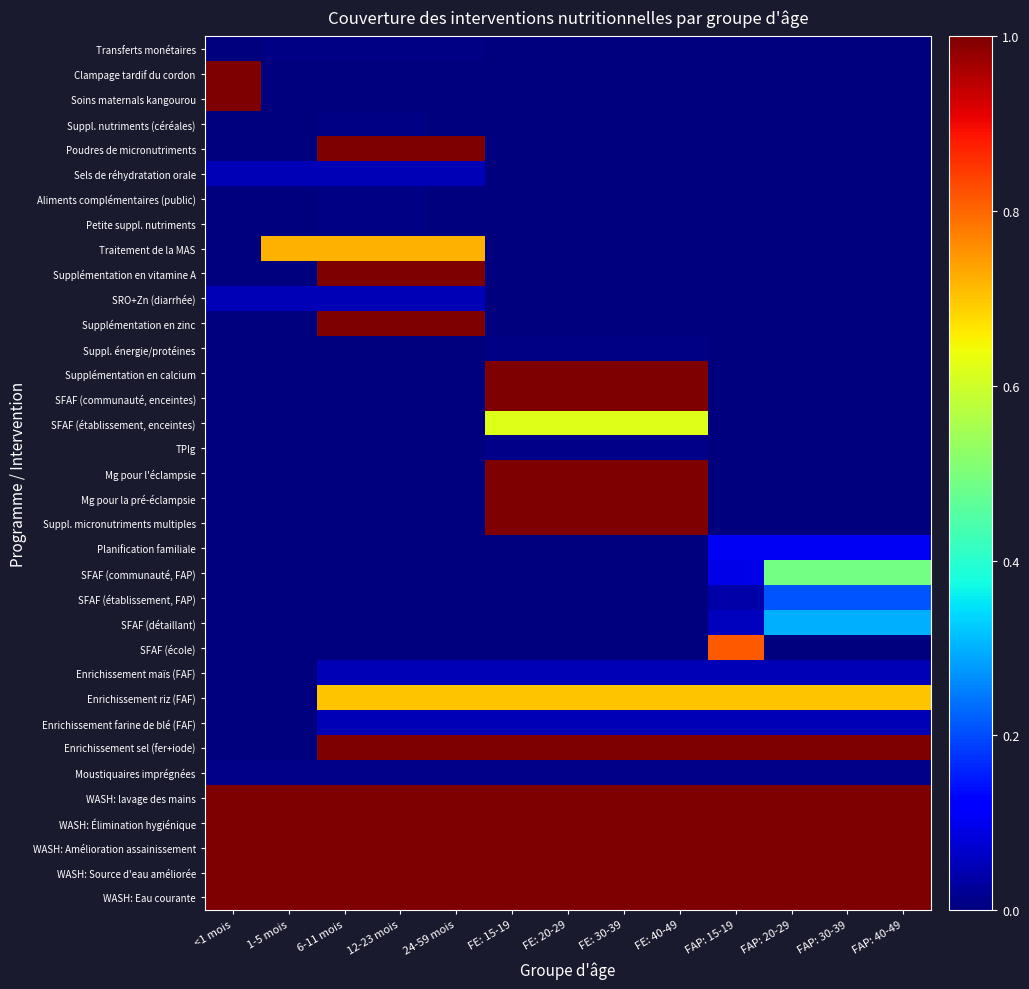

Reading left to right, transcribe all the data shown in this chart.

Transferts monétaires: <1 mois=0.0	1-5 mois=0.0	6-11 mois=0.0	12-23 mois=0.0	24-59 mois=0.0	FE: 15-19=0.0	FE: 20-29=0.0	FE: 30-39=0.0	FE: 40-49=0.0	FAP: 15-19=0.0	FAP: 20-29=0.0	FAP: 30-39=0.0	FAP: 40-49=0.0
Clampage tardif du cordon: <1 mois=1.0	1-5 mois=0.0	6-11 mois=0.0	12-23 mois=0.0	24-59 mois=0.0	FE: 15-19=0.0	FE: 20-29=0.0	FE: 30-39=0.0	FE: 40-49=0.0	FAP: 15-19=0.0	FAP: 20-29=0.0	FAP: 30-39=0.0	FAP: 40-49=0.0
Soins maternals kangourou: <1 mois=1.0	1-5 mois=0.0	6-11 mois=0.0	12-23 mois=0.0	24-59 mois=0.0	FE: 15-19=0.0	FE: 20-29=0.0	FE: 30-39=0.0	FE: 40-49=0.0	FAP: 15-19=0.0	FAP: 20-29=0.0	FAP: 30-39=0.0	FAP: 40-49=0.0
Suppl. nutriments (céréales): <1 mois=0.0	1-5 mois=0.0	6-11 mois=0.0	12-23 mois=0.0	24-59 mois=0.0	FE: 15-19=0.0	FE: 20-29=0.0	FE: 30-39=0.0	FE: 40-49=0.0	FAP: 15-19=0.0	FAP: 20-29=0.0	FAP: 30-39=0.0	FAP: 40-49=0.0
Poudres de micronutriments: <1 mois=0.0	1-5 mois=0.0	6-11 mois=1.0	12-23 mois=1.0	24-59 mois=1.0	FE: 15-19=0.0	FE: 20-29=0.0	FE: 30-39=0.0	FE: 40-49=0.0	FAP: 15-19=0.0	FAP: 20-29=0.0	FAP: 30-39=0.0	FAP: 40-49=0.0
Sels de réhydratation orale: <1 mois=0.0	1-5 mois=0.0	6-11 mois=0.0	12-23 mois=0.0	24-59 mois=0.0	FE: 15-19=0.0	FE: 20-29=0.0	FE: 30-39=0.0	FE: 40-49=0.0	FAP: 15-19=0.0	FAP: 20-29=0.0	FAP: 30-39=0.0	FAP: 40-49=0.0
Aliments complémentaires (public): <1 mois=0.0	1-5 mois=0.0	6-11 mois=0.0	12-23 mois=0.0	24-59 mois=0.0	FE: 15-19=0.0	FE: 20-29=0.0	FE: 30-39=0.0	FE: 40-49=0.0	FAP: 15-19=0.0	FAP: 20-29=0.0	FAP: 30-39=0.0	FAP: 40-49=0.0
Petite suppl. nutriments: <1 mois=0.0	1-5 mois=0.0	6-11 mois=0.0	12-23 mois=0.0	24-59 mois=0.0	FE: 15-19=0.0	FE: 20-29=0.0	FE: 30-39=0.0	FE: 40-49=0.0	FAP: 15-19=0.0	FAP: 20-29=0.0	FAP: 30-39=0.0	FAP: 40-49=0.0
Traitement de la MAS: <1 mois=0.0	1-5 mois=0.7	6-11 mois=0.7	12-23 mois=0.7	24-59 mois=0.7	FE: 15-19=0.0	FE: 20-29=0.0	FE: 30-39=0.0	FE: 40-49=0.0	FAP: 15-19=0.0	FAP: 20-29=0.0	FAP: 30-39=0.0	FAP: 40-49=0.0
Supplémentation en vitamine A: <1 mois=0.0	1-5 mois=0.0	6-11 mois=1.0	12-23 mois=1.0	24-59 mois=1.0	FE: 15-19=0.0	FE: 20-29=0.0	FE: 30-39=0.0	FE: 40-49=0.0	FAP: 15-19=0.0	FAP: 20-29=0.0	FAP: 30-39=0.0	FAP: 40-49=0.0
SRO+Zn (diarrhée): <1 mois=0.0	1-5 mois=0.0	6-11 mois=0.0	12-23 mois=0.0	24-59 mois=0.0	FE: 15-19=0.0	FE: 20-29=0.0	FE: 30-39=0.0	FE: 40-49=0.0	FAP: 15-19=0.0	FAP: 20-29=0.0	FAP: 30-39=0.0	FAP: 40-49=0.0
Supplémentation en zinc: <1 mois=0.0	1-5 mois=0.0	6-11 mois=1.0	12-23 mois=1.0	24-59 mois=1.0	FE: 15-19=0.0	FE: 20-29=0.0	FE: 30-39=0.0	FE: 40-49=0.0	FAP: 15-19=0.0	FAP: 20-29=0.0	FAP: 30-39=0.0	FAP: 40-49=0.0
Suppl. énergie/protéines: <1 mois=0.0	1-5 mois=0.0	6-11 mois=0.0	12-23 mois=0.0	24-59 mois=0.0	FE: 15-19=0.0	FE: 20-29=0.0	FE: 30-39=0.0	FE: 40-49=0.0	FAP: 15-19=0.0	FAP: 20-29=0.0	FAP: 30-39=0.0	FAP: 40-49=0.0
Supplémentation en calcium: <1 mois=0.0	1-5 mois=0.0	6-11 mois=0.0	12-23 mois=0.0	24-59 mois=0.0	FE: 15-19=1.0	FE: 20-29=1.0	FE: 30-39=1.0	FE: 40-49=1.0	FAP: 15-19=0.0	FAP: 20-29=0.0	FAP: 30-39=0.0	FAP: 40-49=0.0
SFAF (communauté, enceintes): <1 mois=0.0	1-5 mois=0.0	6-11 mois=0.0	12-23 mois=0.0	24-59 mois=0.0	FE: 15-19=1.0	FE: 20-29=1.0	FE: 30-39=1.0	FE: 40-49=1.0	FAP: 15-19=0.0	FAP: 20-29=0.0	FAP: 30-39=0.0	FAP: 40-49=0.0
SFAF (établissement, enceintes): <1 mois=0.0	1-5 mois=0.0	6-11 mois=0.0	12-23 mois=0.0	24-59 mois=0.0	FE: 15-19=0.6	FE: 20-29=0.6	FE: 30-39=0.6	FE: 40-49=0.6	FAP: 15-19=0.0	FAP: 20-29=0.0	FAP: 30-39=0.0	FAP: 40-49=0.0
TPIg: <1 mois=0.0	1-5 mois=0.0	6-11 mois=0.0	12-23 mois=0.0	24-59 mois=0.0	FE: 15-19=0.0	FE: 20-29=0.0	FE: 30-39=0.0	FE: 40-49=0.0	FAP: 15-19=0.0	FAP: 20-29=0.0	FAP: 30-39=0.0	FAP: 40-49=0.0
Mg pour l'éclampsie: <1 mois=0.0	1-5 mois=0.0	6-11 mois=0.0	12-23 mois=0.0	24-59 mois=0.0	FE: 15-19=1.0	FE: 20-29=1.0	FE: 30-39=1.0	FE: 40-49=1.0	FAP: 15-19=0.0	FAP: 20-29=0.0	FAP: 30-39=0.0	FAP: 40-49=0.0
Mg pour la pré-éclampsie: <1 mois=0.0	1-5 mois=0.0	6-11 mois=0.0	12-23 mois=0.0	24-59 mois=0.0	FE: 15-19=1.0	FE: 20-29=1.0	FE: 30-39=1.0	FE: 40-49=1.0	FAP: 15-19=0.0	FAP: 20-29=0.0	FAP: 30-39=0.0	FAP: 40-49=0.0
Suppl. micronutriments multiples: <1 mois=0.0	1-5 mois=0.0	6-11 mois=0.0	12-23 mois=0.0	24-59 mois=0.0	FE: 15-19=1.0	FE: 20-29=1.0	FE: 30-39=1.0	FE: 40-49=1.0	FAP: 15-19=0.0	FAP: 20-29=0.0	FAP: 30-39=0.0	FAP: 40-49=0.0
Planification familiale: <1 mois=0.0	1-5 mois=0.0	6-11 mois=0.0	12-23 mois=0.0	24-59 mois=0.0	FE: 15-19=0.0	FE: 20-29=0.0	FE: 30-39=0.0	FE: 40-49=0.0	FAP: 15-19=0.1	FAP: 20-29=0.1	FAP: 30-39=0.1	FAP: 40-49=0.1
SFAF (communauté, FAP): <1 mois=0.0	1-5 mois=0.0	6-11 mois=0.0	12-23 mois=0.0	24-59 mois=0.0	FE: 15-19=0.0	FE: 20-29=0.0	FE: 30-39=0.0	FE: 40-49=0.0	FAP: 15-19=0.1	FAP: 20-29=0.5	FAP: 30-39=0.5	FAP: 40-49=0.5
SFAF (établissement, FAP): <1 mois=0.0	1-5 mois=0.0	6-11 mois=0.0	12-23 mois=0.0	24-59 mois=0.0	FE: 15-19=0.0	FE: 20-29=0.0	FE: 30-39=0.0	FE: 40-49=0.0	FAP: 15-19=0.0	FAP: 20-29=0.2	FAP: 30-39=0.2	FAP: 40-49=0.2
SFAF (détaillant): <1 mois=0.0	1-5 mois=0.0	6-11 mois=0.0	12-23 mois=0.0	24-59 mois=0.0	FE: 15-19=0.0	FE: 20-29=0.0	FE: 30-39=0.0	FE: 40-49=0.0	FAP: 15-19=0.1	FAP: 20-29=0.3	FAP: 30-39=0.3	FAP: 40-49=0.3
SFAF (école): <1 mois=0.0	1-5 mois=0.0	6-11 mois=0.0	12-23 mois=0.0	24-59 mois=0.0	FE: 15-19=0.0	FE: 20-29=0.0	FE: 30-39=0.0	FE: 40-49=0.0	FAP: 15-19=0.8	FAP: 20-29=0.0	FAP: 30-39=0.0	FAP: 40-49=0.0
Enrichissement maïs (FAF): <1 mois=0.0	1-5 mois=0.0	6-11 mois=0.1	12-23 mois=0.1	24-59 mois=0.1	FE: 15-19=0.1	FE: 20-29=0.1	FE: 30-39=0.1	FE: 40-49=0.1	FAP: 15-19=0.1	FAP: 20-29=0.1	FAP: 30-39=0.1	FAP: 40-49=0.1
Enrichissement riz (FAF): <1 mois=0.0	1-5 mois=0.0	6-11 mois=0.7	12-23 mois=0.7	24-59 mois=0.7	FE: 15-19=0.7	FE: 20-29=0.7	FE: 30-39=0.7	FE: 40-49=0.7	FAP: 15-19=0.7	FAP: 20-29=0.7	FAP: 30-39=0.7	FAP: 40-49=0.7
Enrichissement farine de blé (FAF): <1 mois=0.0	1-5 mois=0.0	6-11 mois=0.1	12-23 mois=0.1	24-59 mois=0.1	FE: 15-19=0.1	FE: 20-29=0.1	FE: 30-39=0.1	FE: 40-49=0.1	FAP: 15-19=0.1	FAP: 20-29=0.1	FAP: 30-39=0.1	FAP: 40-49=0.1
Enrichissement sel (fer+iode): <1 mois=0.0	1-5 mois=0.0	6-11 mois=1.0	12-23 mois=1.0	24-59 mois=1.0	FE: 15-19=1.0	FE: 20-29=1.0	FE: 30-39=1.0	FE: 40-49=1.0	FAP: 15-19=1.0	FAP: 20-29=1.0	FAP: 30-39=1.0	FAP: 40-49=1.0
Moustiquaires imprégnées: <1 mois=0.0	1-5 mois=0.0	6-11 mois=0.0	12-23 mois=0.0	24-59 mois=0.0	FE: 15-19=0.0	FE: 20-29=0.0	FE: 30-39=0.0	FE: 40-49=0.0	FAP: 15-19=0.0	FAP: 20-29=0.0	FAP: 30-39=0.0	FAP: 40-49=0.0
WASH: lavage des mains: <1 mois=1.0	1-5 mois=1.0	6-11 mois=1.0	12-23 mois=1.0	24-59 mois=1.0	FE: 15-19=1.0	FE: 20-29=1.0	FE: 30-39=1.0	FE: 40-49=1.0	FAP: 15-19=1.0	FAP: 20-29=1.0	FAP: 30-39=1.0	FAP: 40-49=1.0
WASH: Élimination hygiénique: <1 mois=1.0	1-5 mois=1.0	6-11 mois=1.0	12-23 mois=1.0	24-59 mois=1.0	FE: 15-19=1.0	FE: 20-29=1.0	FE: 30-39=1.0	FE: 40-49=1.0	FAP: 15-19=1.0	FAP: 20-29=1.0	FAP: 30-39=1.0	FAP: 40-49=1.0
WASH: Amélioration assainissement: <1 mois=1.0	1-5 mois=1.0	6-11 mois=1.0	12-23 mois=1.0	24-59 mois=1.0	FE: 15-19=1.0	FE: 20-29=1.0	FE: 30-39=1.0	FE: 40-49=1.0	FAP: 15-19=1.0	FAP: 20-29=1.0	FAP: 30-39=1.0	FAP: 40-49=1.0
WASH: Source d'eau améliorée: <1 mois=1.0	1-5 mois=1.0	6-11 mois=1.0	12-23 mois=1.0	24-59 mois=1.0	FE: 15-19=1.0	FE: 20-29=1.0	FE: 30-39=1.0	FE: 40-49=1.0	FAP: 15-19=1.0	FAP: 20-29=1.0	FAP: 30-39=1.0	FAP: 40-49=1.0
WASH: Eau courante: <1 mois=1.0	1-5 mois=1.0	6-11 mois=1.0	12-23 mois=1.0	24-59 mois=1.0	FE: 15-19=1.0	FE: 20-29=1.0	FE: 30-39=1.0	FE: 40-49=1.0	FAP: 15-19=1.0	FAP: 20-29=1.0	FAP: 30-39=1.0	FAP: 40-49=1.0